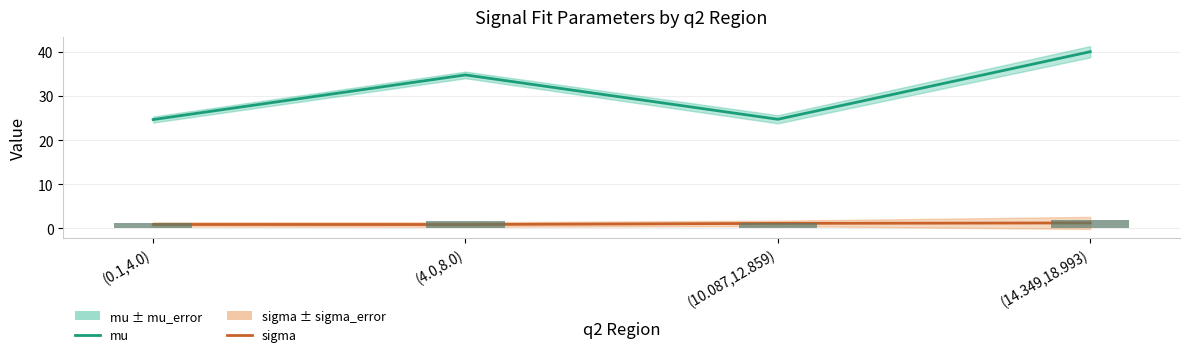

Which series has the widest spread of values?

mu